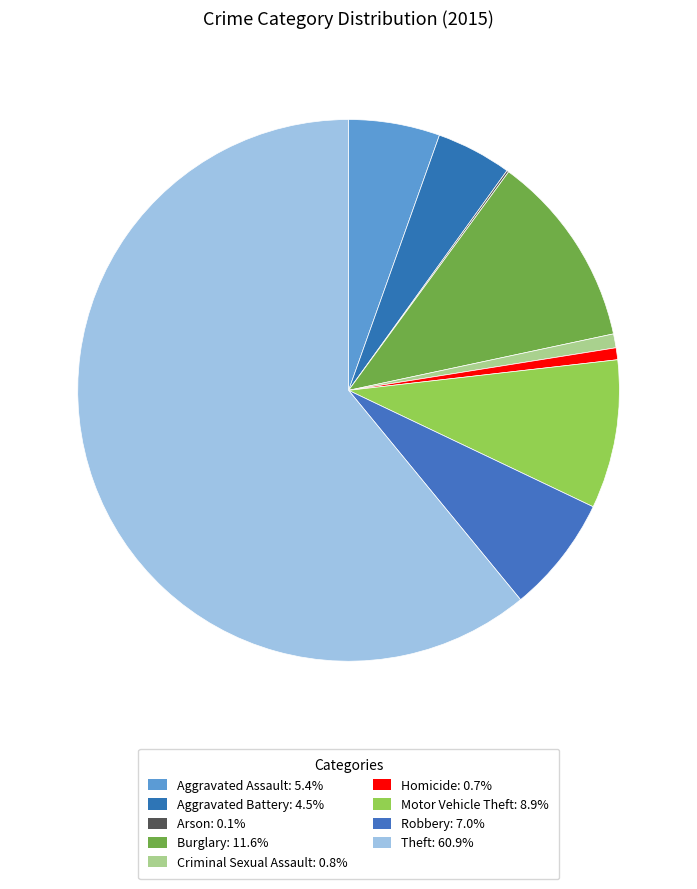

To the nearest percent, what is the average slice percentage?

11%